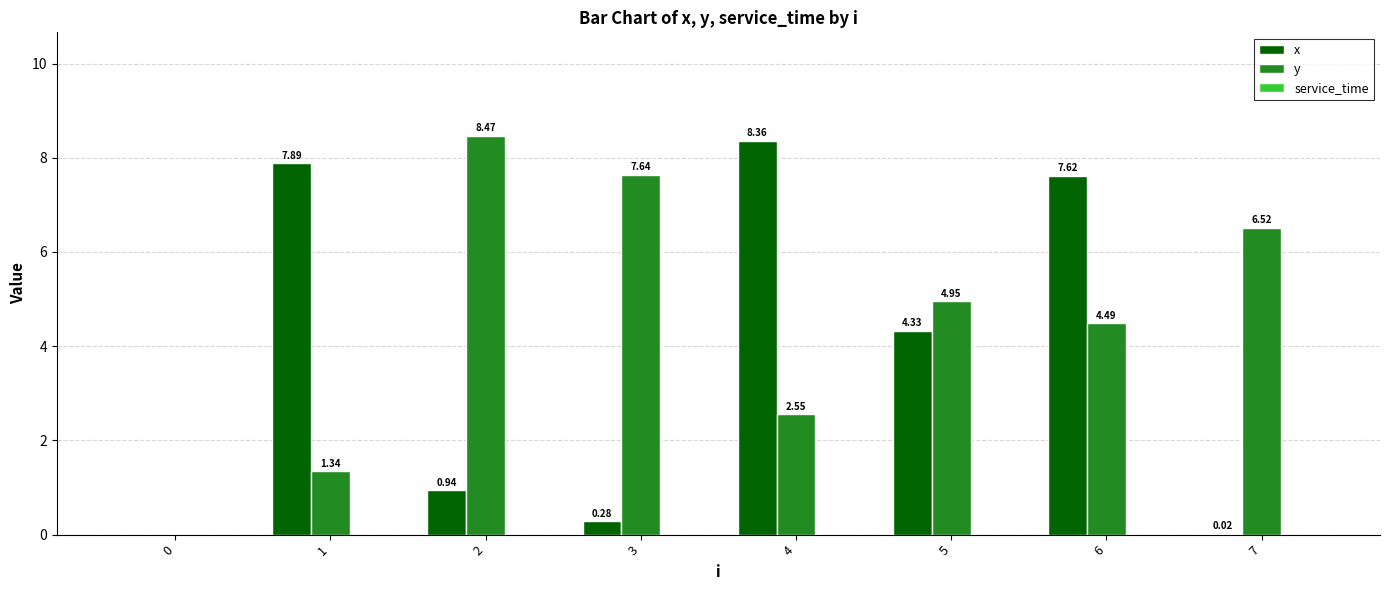

Which series changed the most between 0 and 7?

y